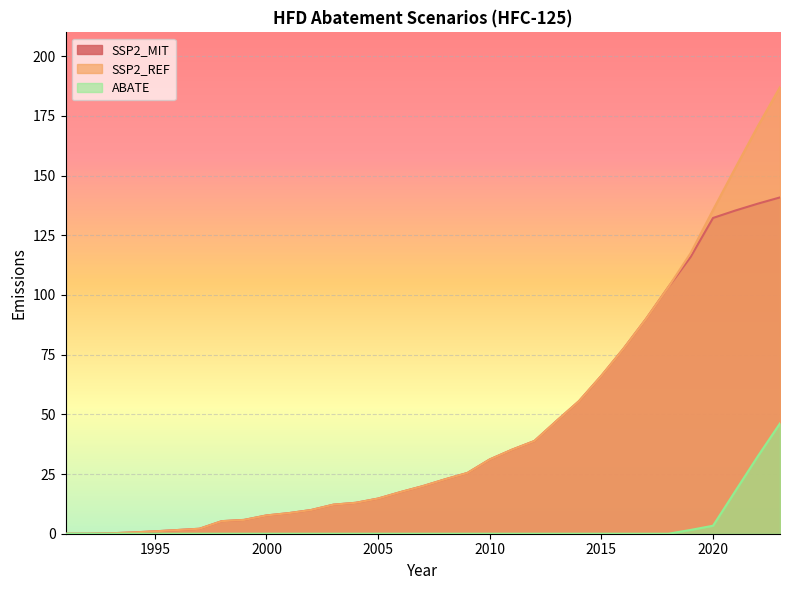

Between 1992 and 2016, which series saw the biggest shift?

SSP2_MIT